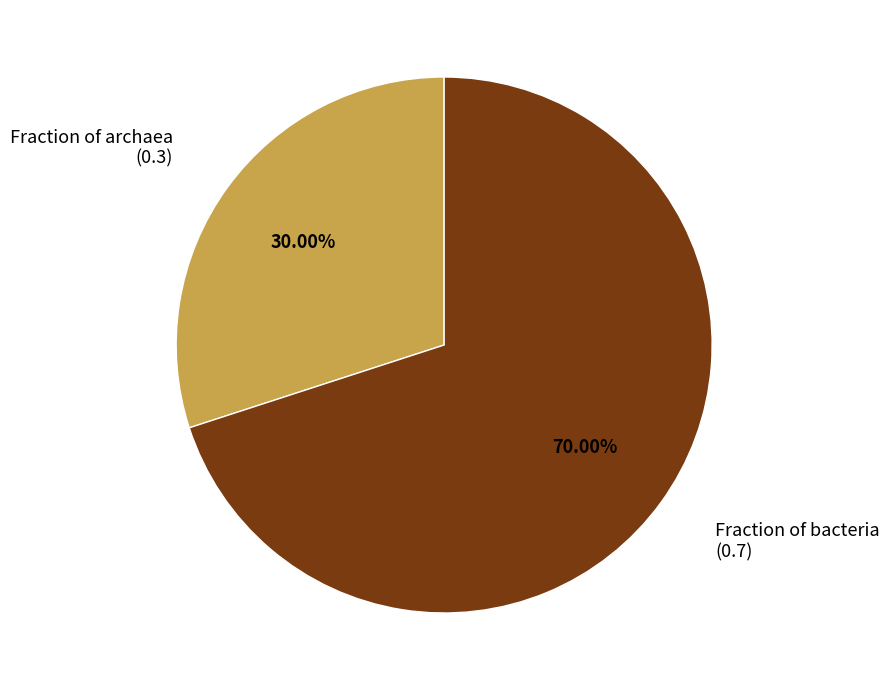

Rank the categories by value from lowest to highest.

Fraction of archaea, Fraction of bacteria